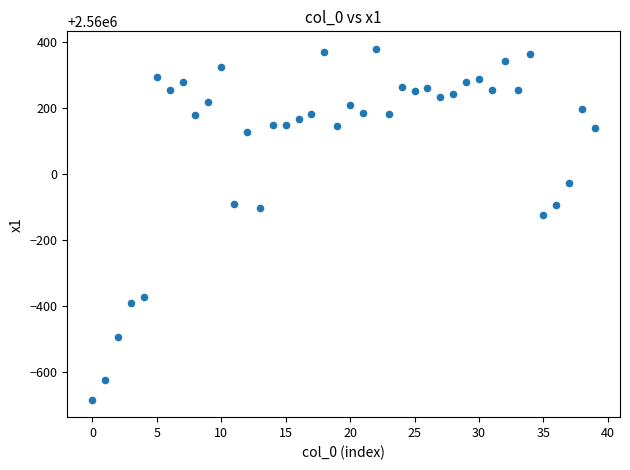

What Y value in the scatter plot is closest to 2559846?

2559876.3